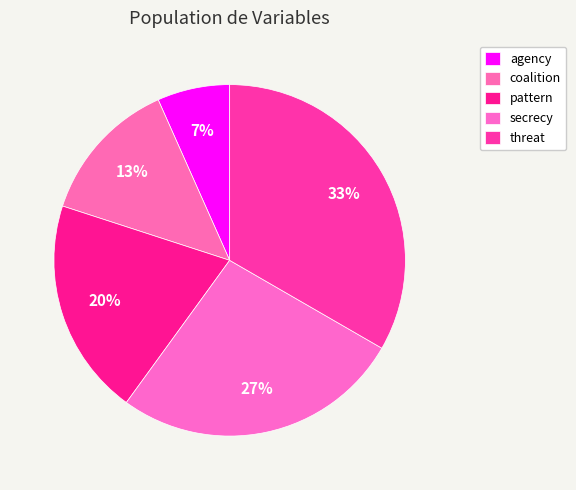

To the nearest percent, what portion does coalition represent?

13%